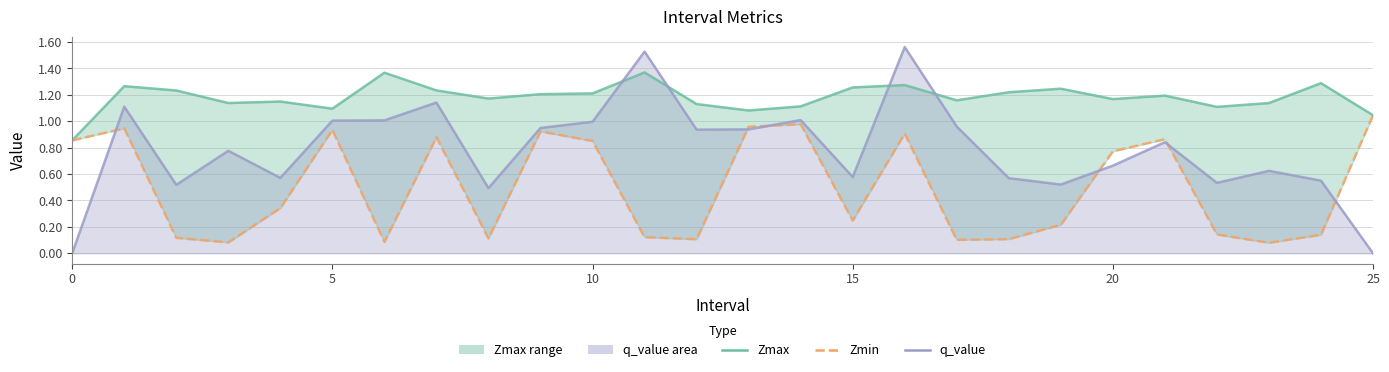

Rank the series by their average value, from lowest to highest.

Zmin, q_value, Zmax